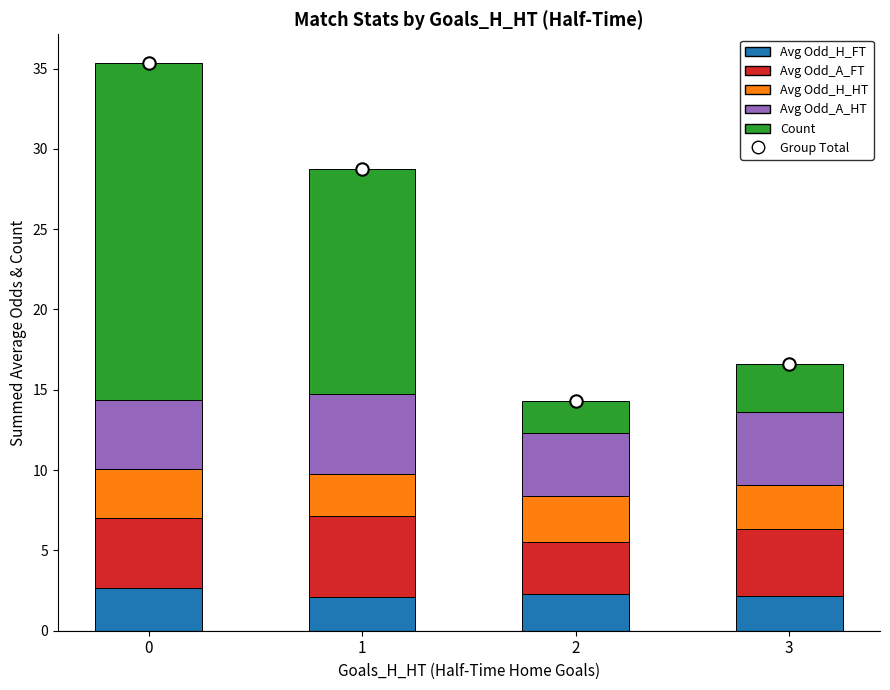

Which series has the largest total across all categories?

Group Total